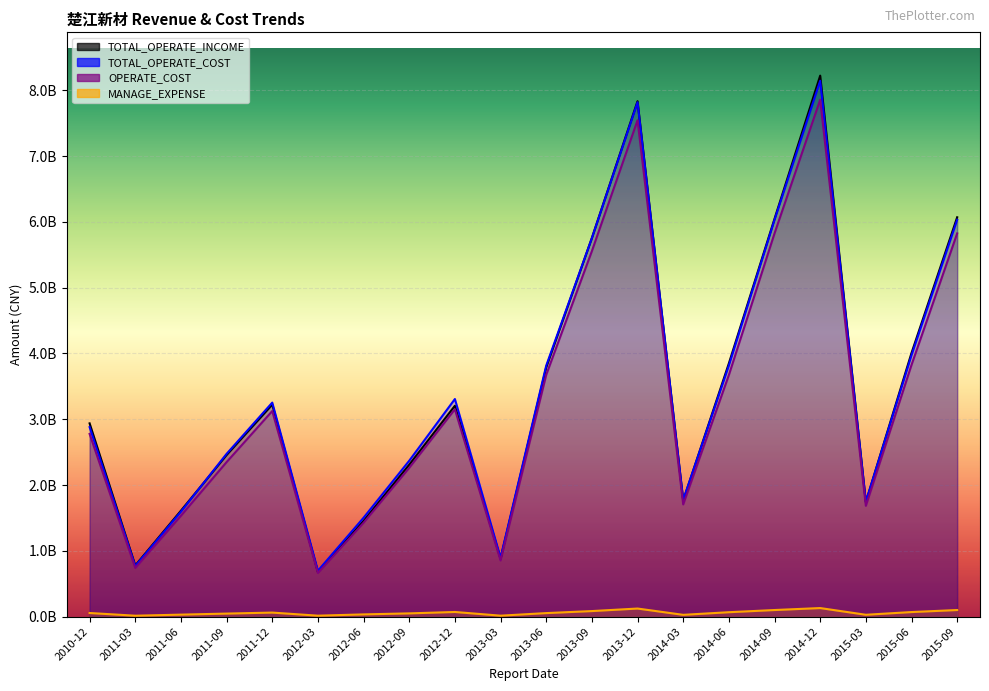

Where is the first local maximum for OPERATE_COST?

2011-12